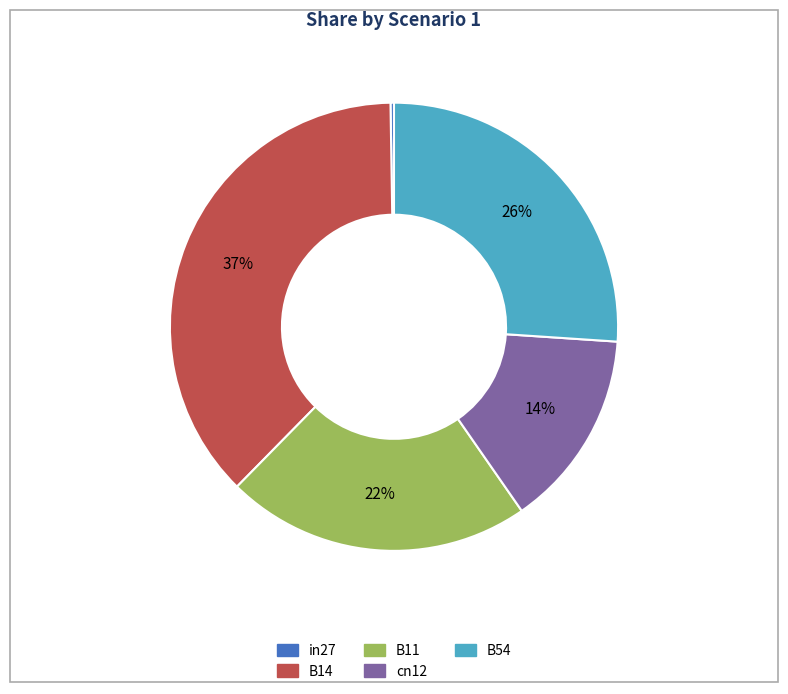

Is it true that B54 is 39% of the pie?

False